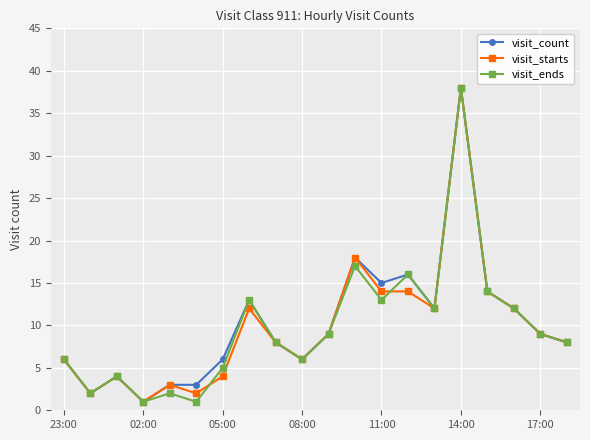

Count the number of data series in this chart.

3